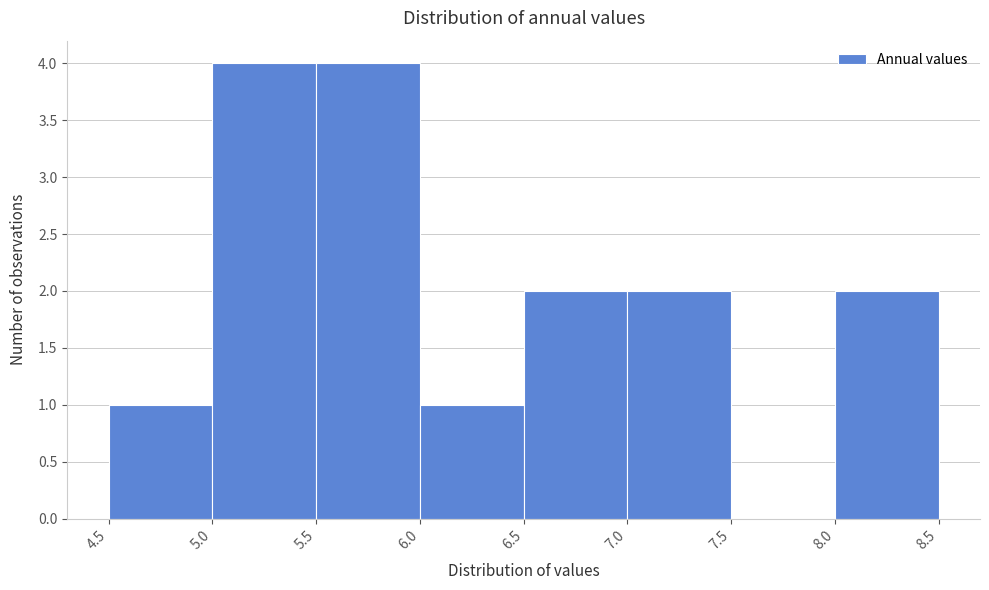

Reading left to right, transcribe this chart: for each bar, give the range it covers on the x-axis and its height. The values are not printed on the chart, so give them approximately, as read against the axis.

4.5 to 5.0: 1
5.0 to 5.5: 4
5.5 to 6.0: 4
6.0 to 6.5: 1
6.5 to 7.0: 2
7.0 to 7.5: 2
7.5 to 8.0: 0
8.0 to 8.5: 2